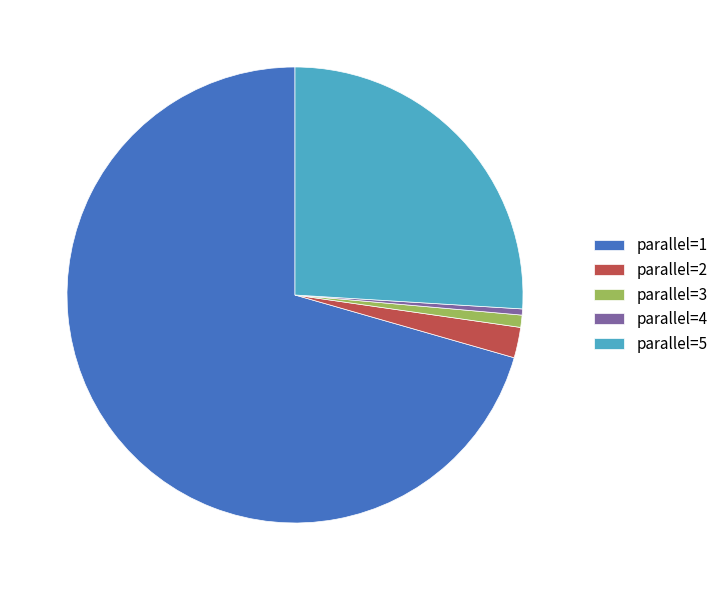

Which category has the biggest portion of the pie?

parallel=1